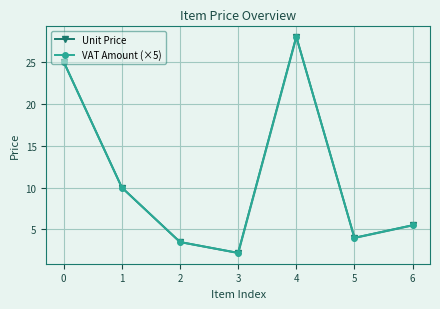

Between 2 and 4, which series saw the biggest shift?

Unit Price